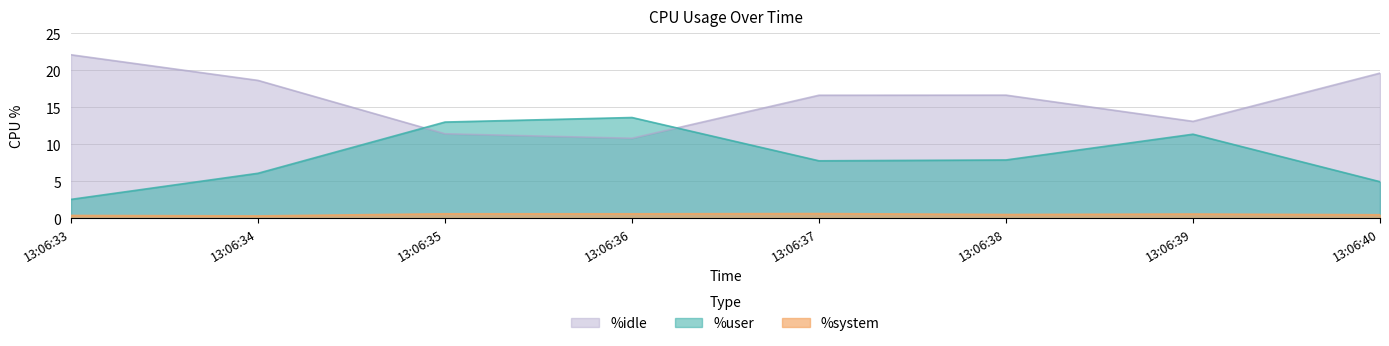

What is the value of the %user point at the 7th from the left?

11.3